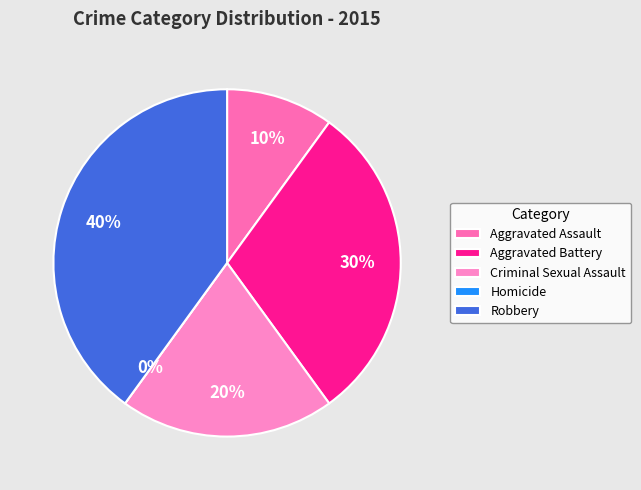

Does any single category account for the majority?

No